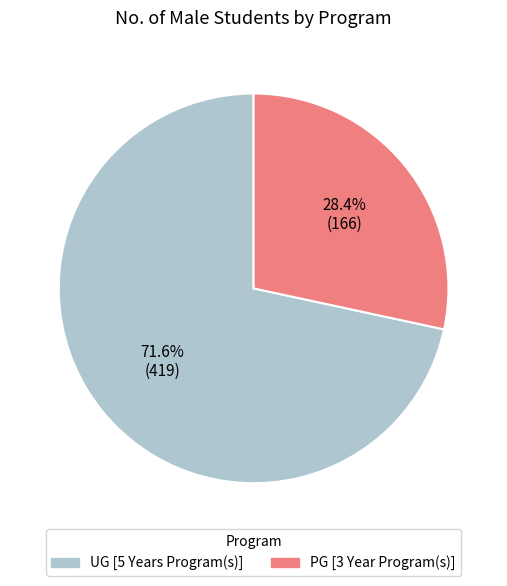

Rank the categories by value from highest to lowest.

UG [5 Years Program(s)], PG [3 Year Program(s)]